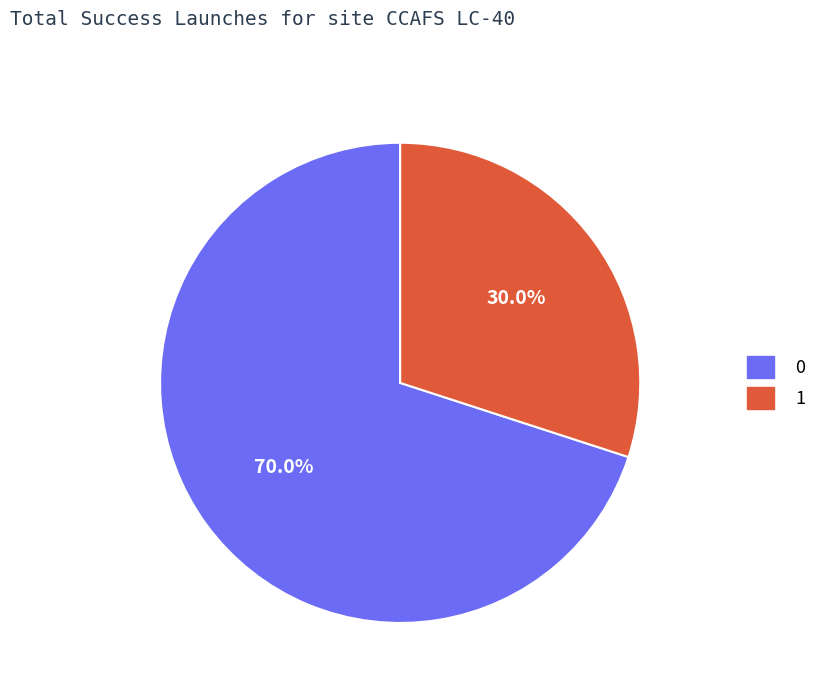

What is the smallest slice in the pie chart?

1